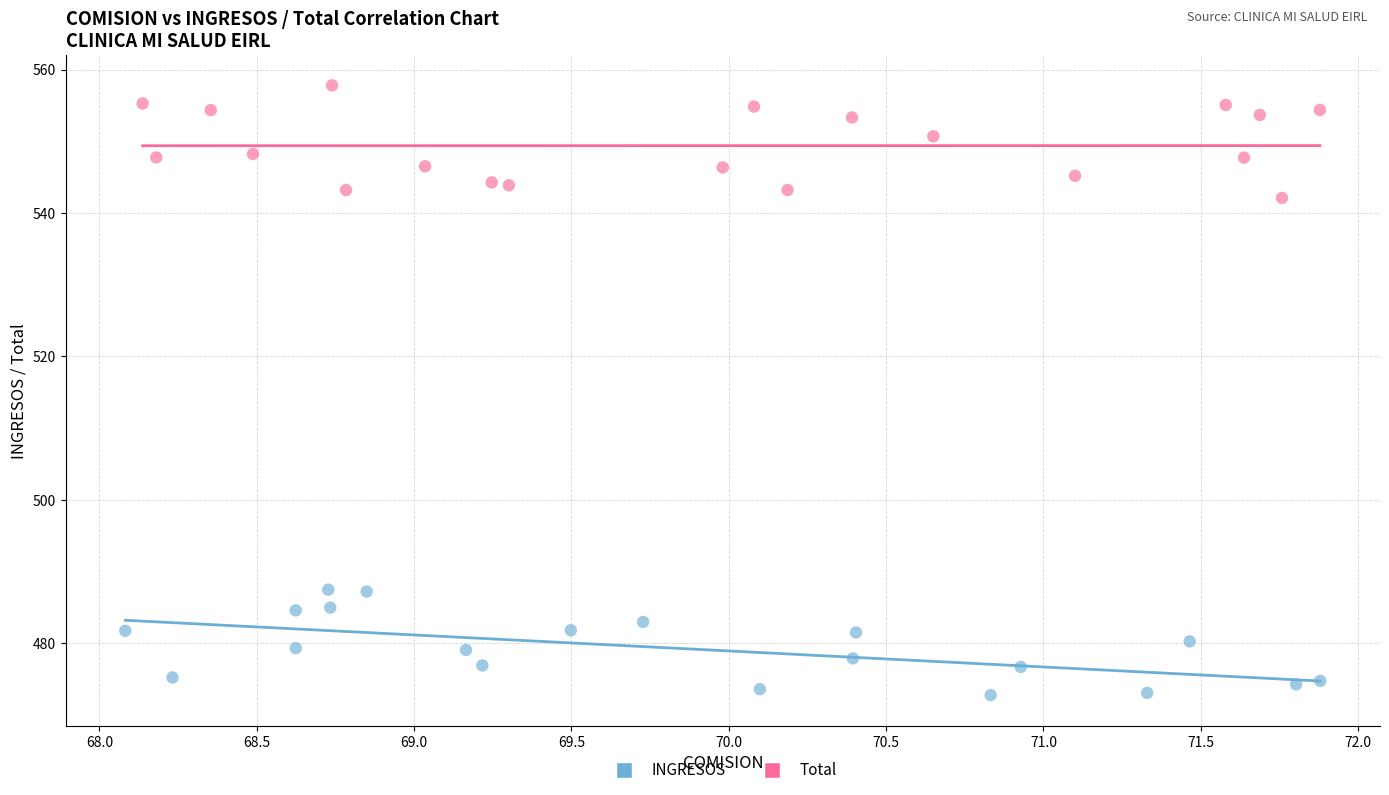

Which series reaches the minimum Y coordinate?

INGRESOS